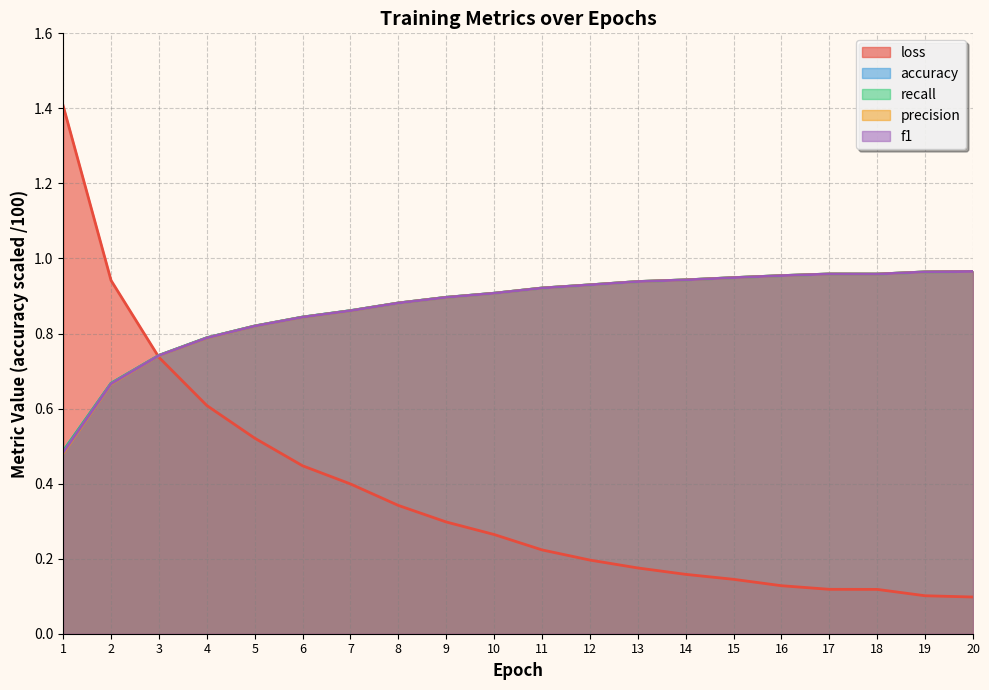

What is the minimum value shown in the chart?

0.1